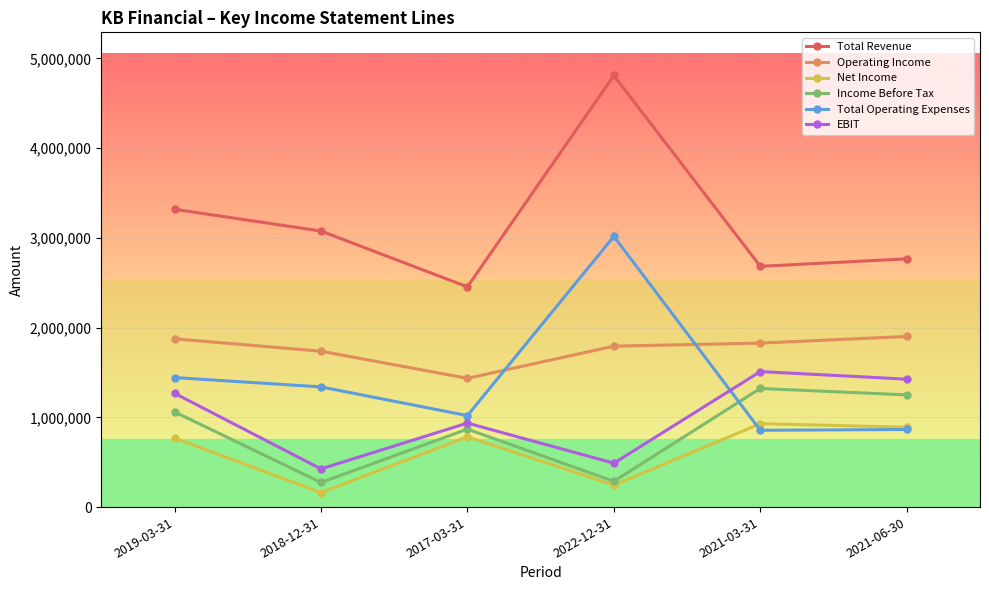

How many data points in Operating Income are less than 1827000?

3